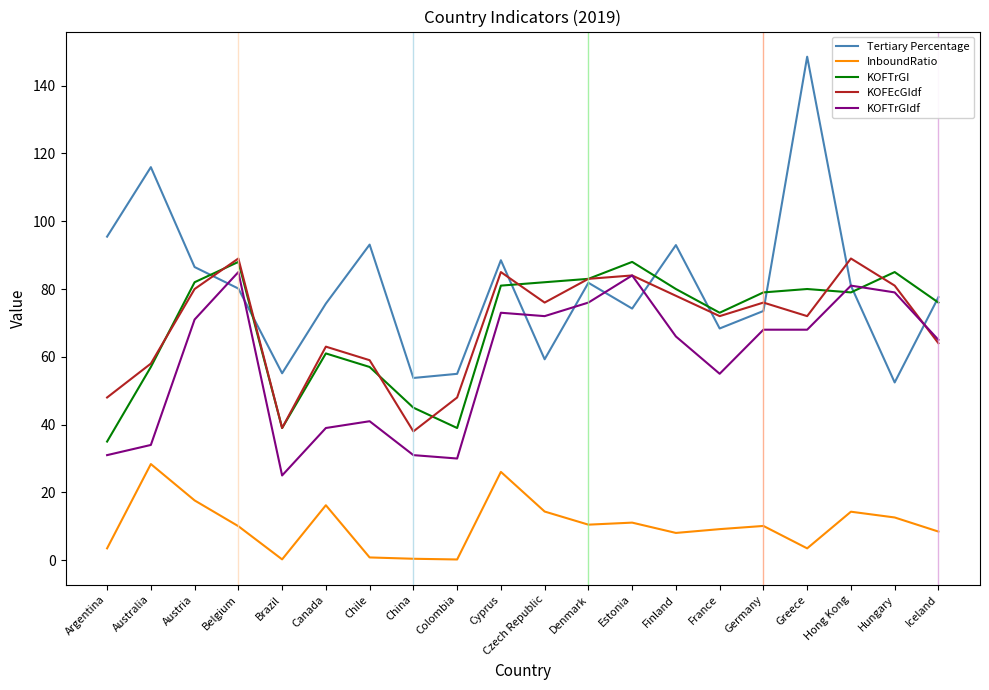

What is the spread (max minus min) of values at Canada?

59.5